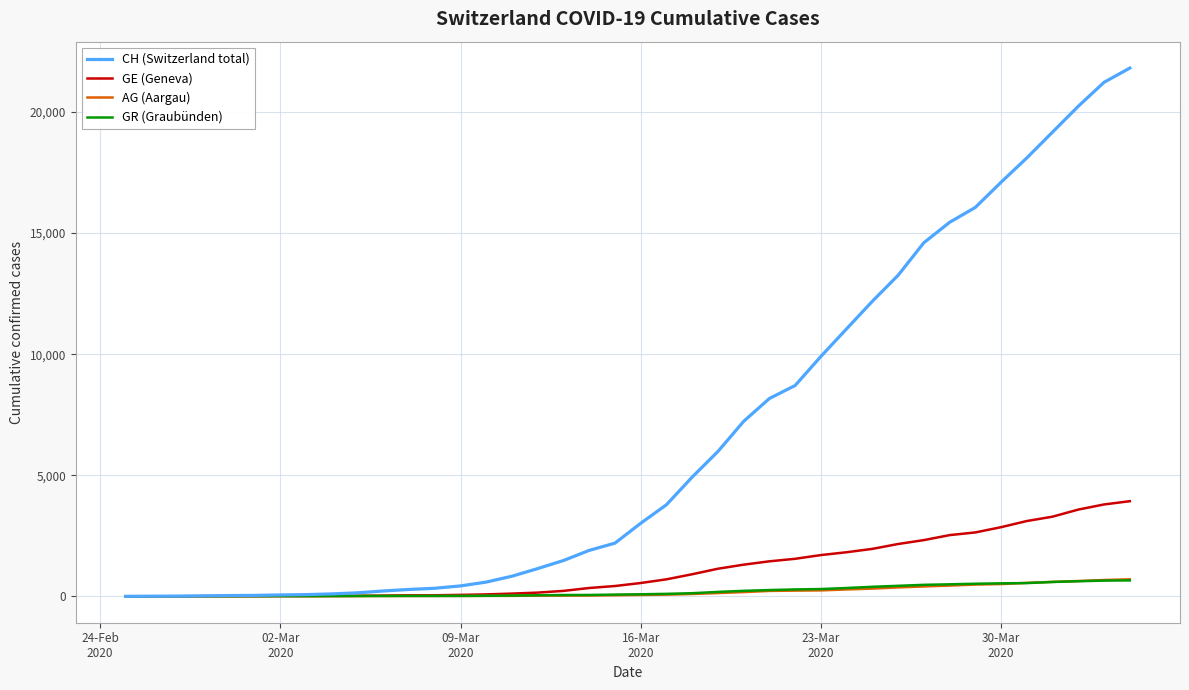

Which series has the largest range (max minus min)?

CH (Switzerland total)